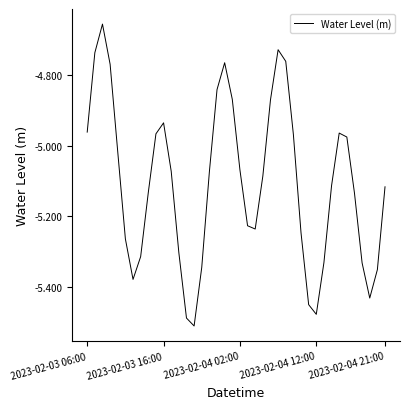

What is the difference between the maximum and minimum values?

0.9